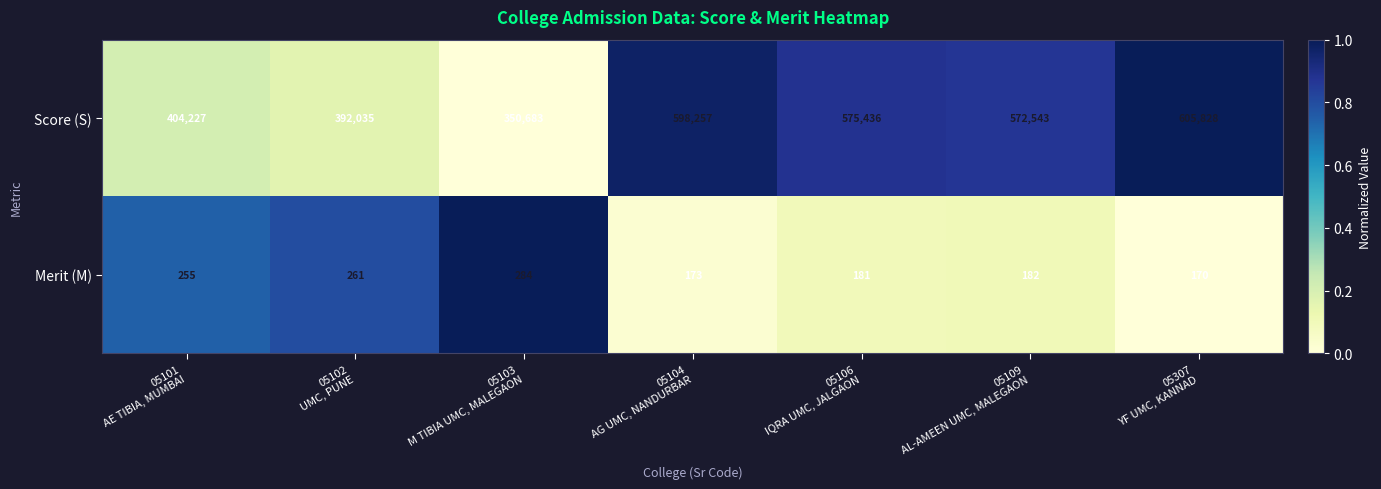

What is the difference between the second highest and minimum values in the Merit (M) series?

91